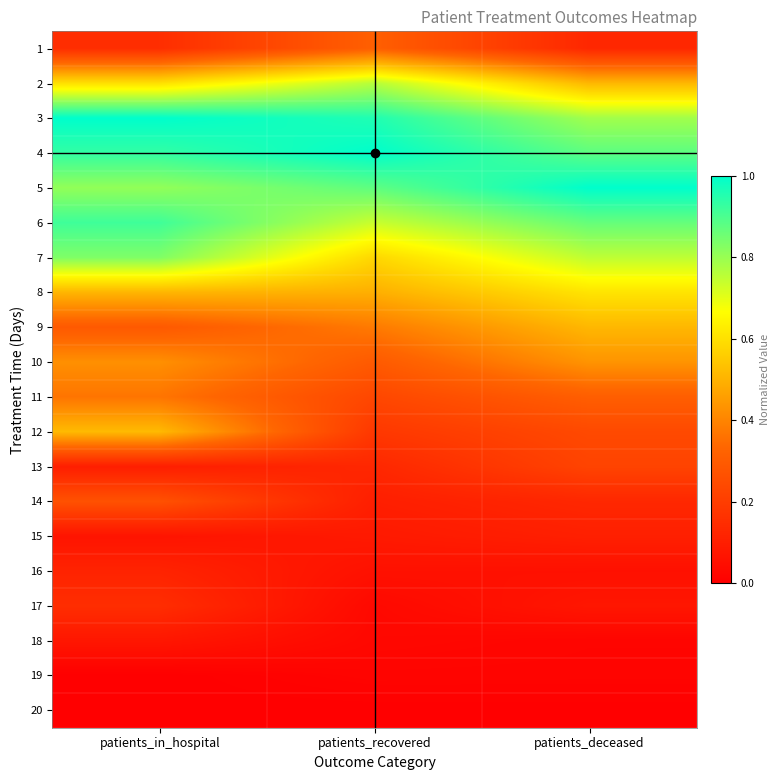

Reading right to left, transcribe all the data shown in this chart.

1: patients_deceased=0.1	patients_recovered=0.3	patients_in_hospital=0.1
2: patients_deceased=0.5	patients_recovered=0.8	patients_in_hospital=0.6
3: patients_deceased=0.8	patients_recovered=1.0	patients_in_hospital=1.0
4: patients_deceased=0.9	patients_recovered=1.0	patients_in_hospital=0.9
5: patients_deceased=1.0	patients_recovered=0.9	patients_in_hospital=0.8
6: patients_deceased=0.9	patients_recovered=0.7	patients_in_hospital=0.9
7: patients_deceased=0.8	patients_recovered=0.6	patients_in_hospital=0.8
8: patients_deceased=0.6	patients_recovered=0.5	patients_in_hospital=0.5
9: patients_deceased=0.5	patients_recovered=0.4	patients_in_hospital=0.3
10: patients_deceased=0.4	patients_recovered=0.3	patients_in_hospital=0.4
11: patients_deceased=0.3	patients_recovered=0.2	patients_in_hospital=0.4
12: patients_deceased=0.2	patients_recovered=0.2	patients_in_hospital=0.5
13: patients_deceased=0.2	patients_recovered=0.1	patients_in_hospital=0.1
14: patients_deceased=0.1	patients_recovered=0.1	patients_in_hospital=0.3
15: patients_deceased=0.1	patients_recovered=0.1	patients_in_hospital=0.1
16: patients_deceased=0.1	patients_recovered=0.1	patients_in_hospital=0.1
17: patients_deceased=0.1	patients_recovered=0.0	patients_in_hospital=0.1
18: patients_deceased=0.0	patients_recovered=0.0	patients_in_hospital=0.1
19: patients_deceased=0.0	patients_recovered=0.0	patients_in_hospital=0.0
20: patients_deceased=0.0	patients_recovered=0.0	patients_in_hospital=0.0